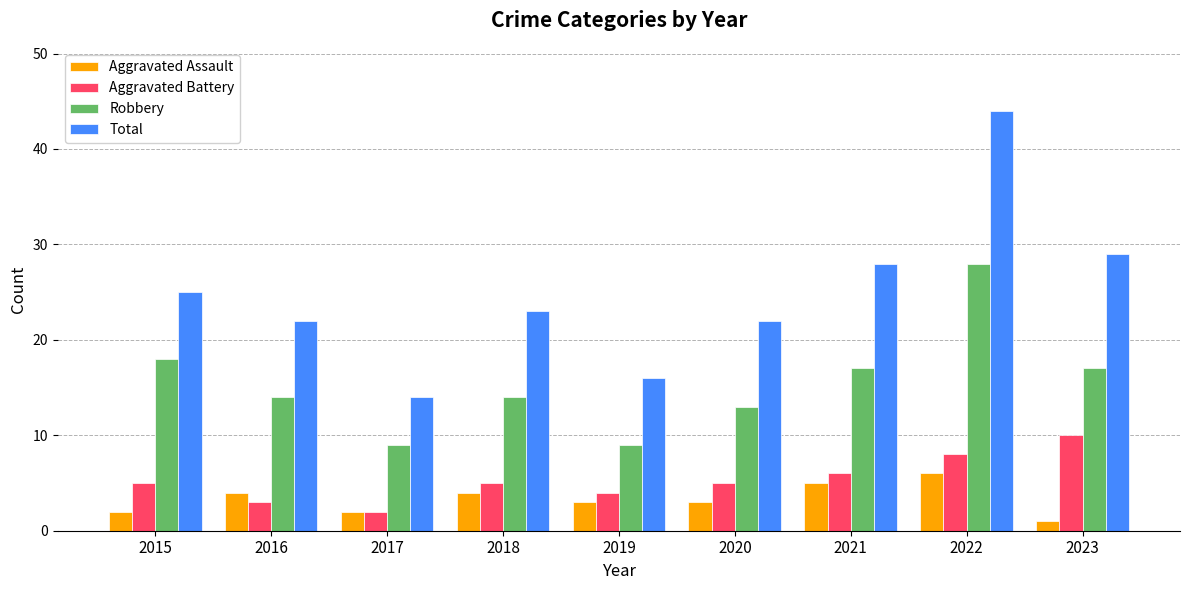

What is the smallest value displayed?

1